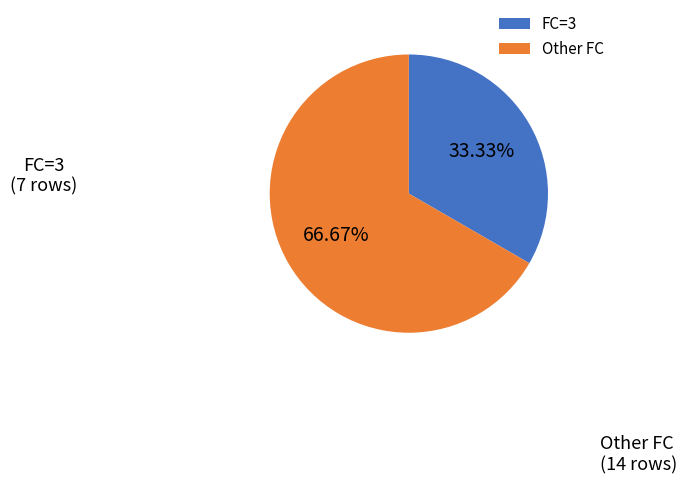

What is the ratio of the value at FC=3 to the value at Other FC?

0.5